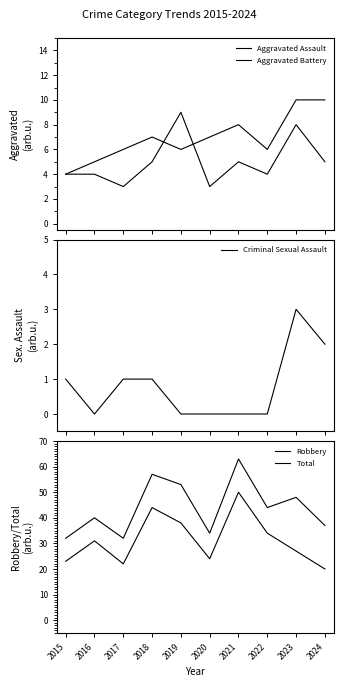

What is the value of the Aggravated Battery point at the 10th from the left?

10